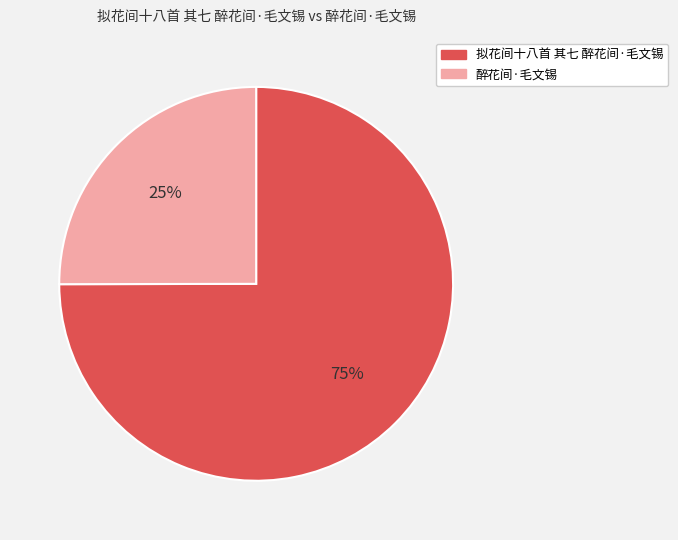

Approximately how many times larger is the value at 拟花间十八首 其七 醉花间·毛文锡 compared to 醉花间·毛文锡?

3.0